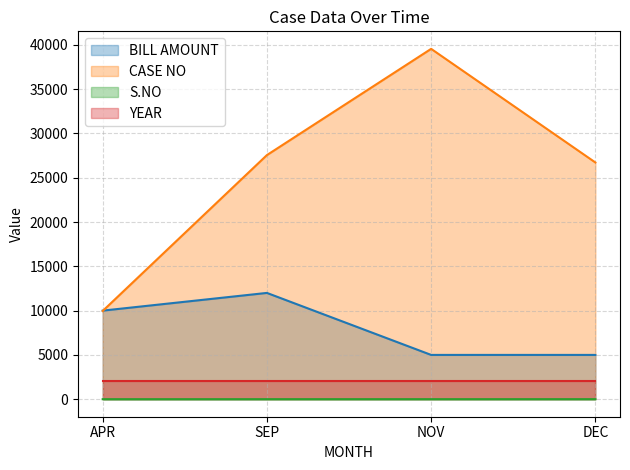

What is the approximate value of S.NO at NOV?

3